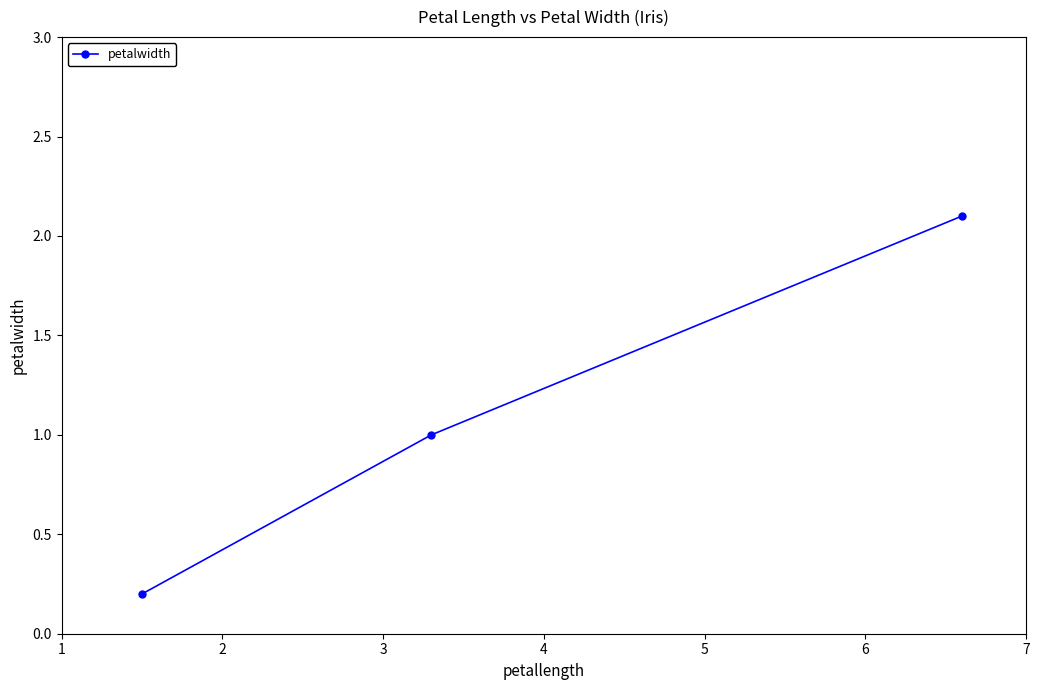

What is the maximum value shown in the chart?

2.1